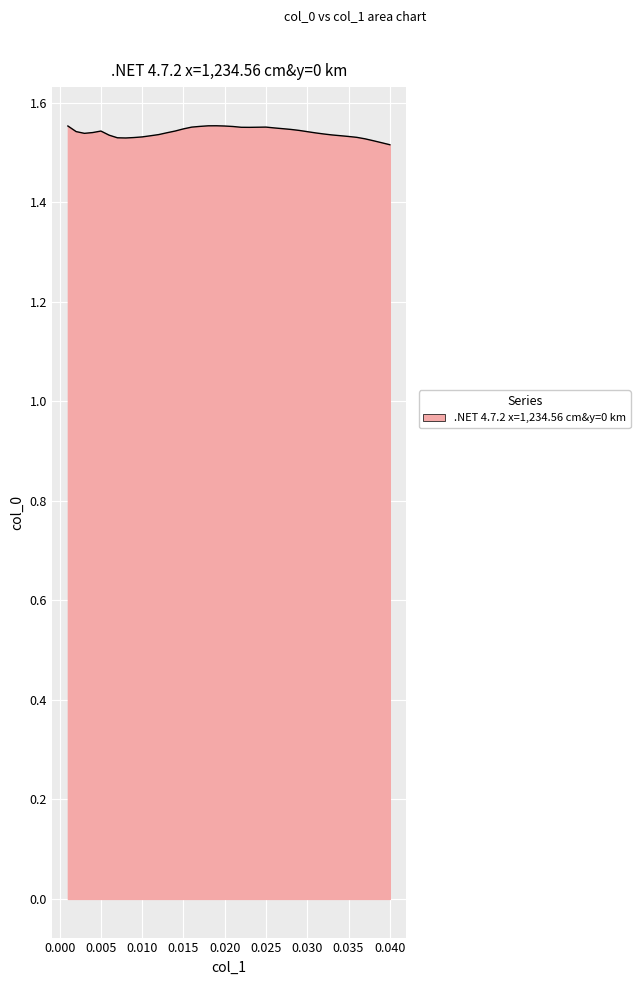

Does the chart display data point markers on the line(s)?

No